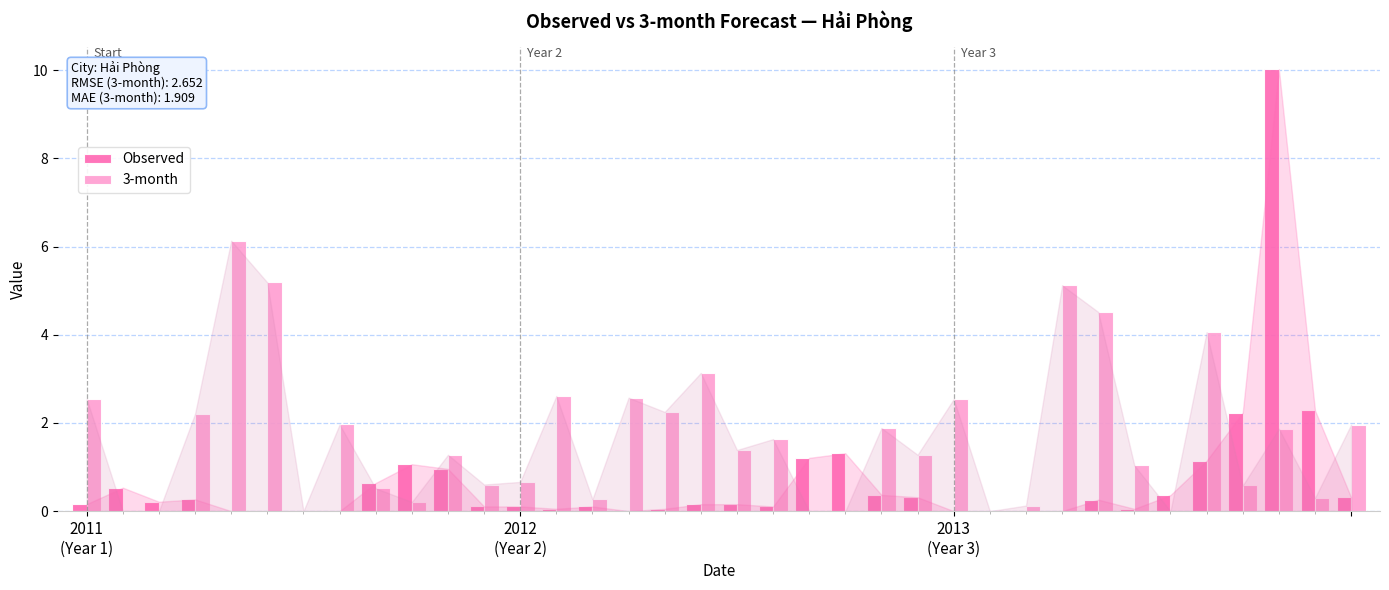

Which series has the largest total across all categories?

3-month